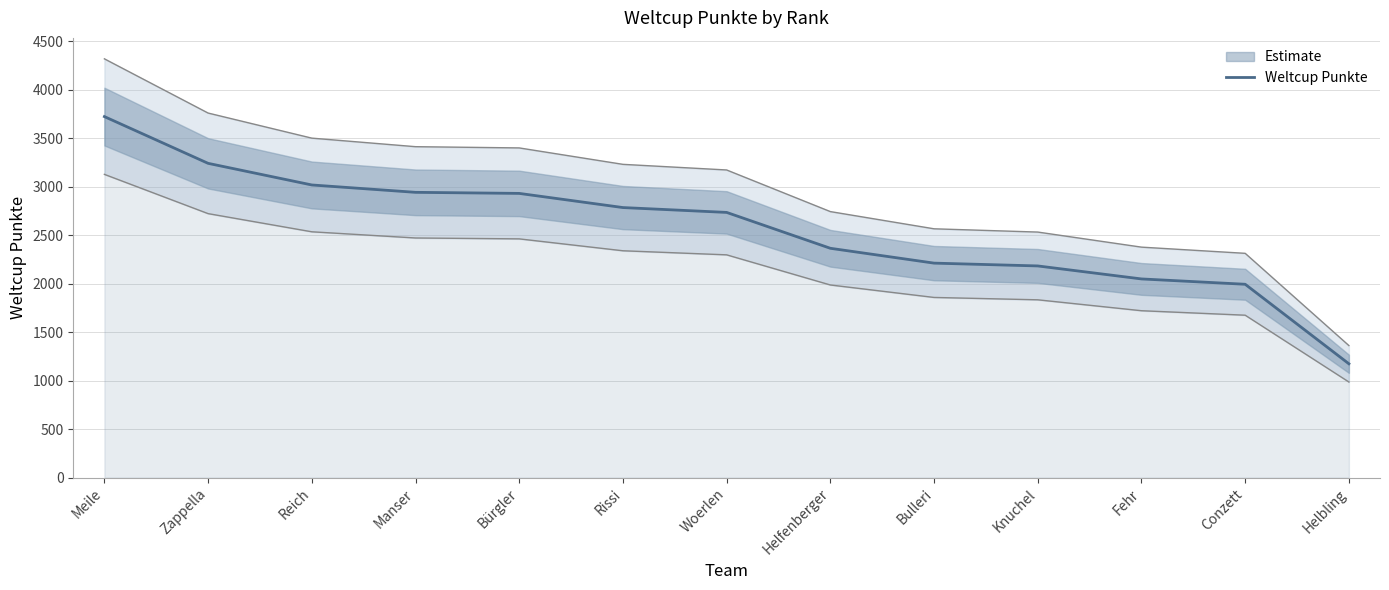

At which category does the chart reach its peak across all series?

Meile